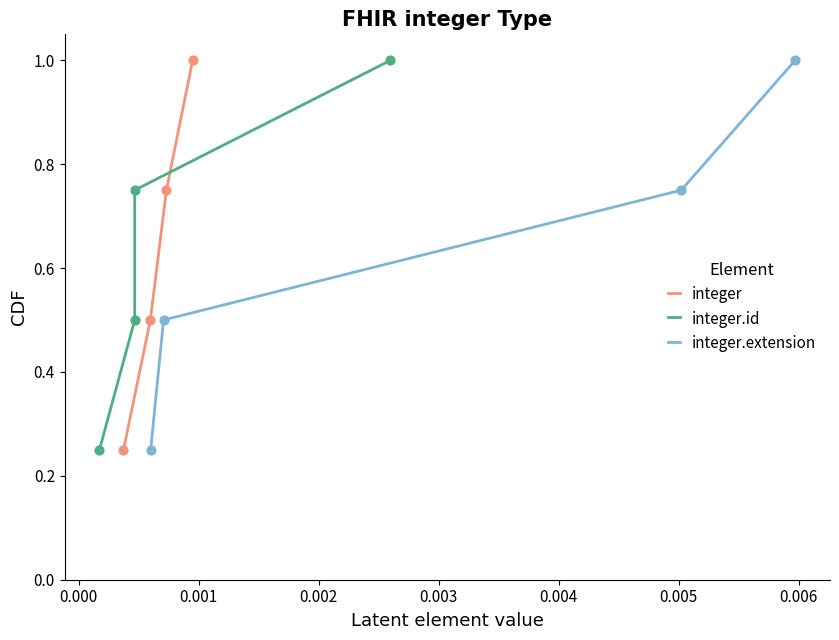

At how many categories does at least one series exceed 0?

4